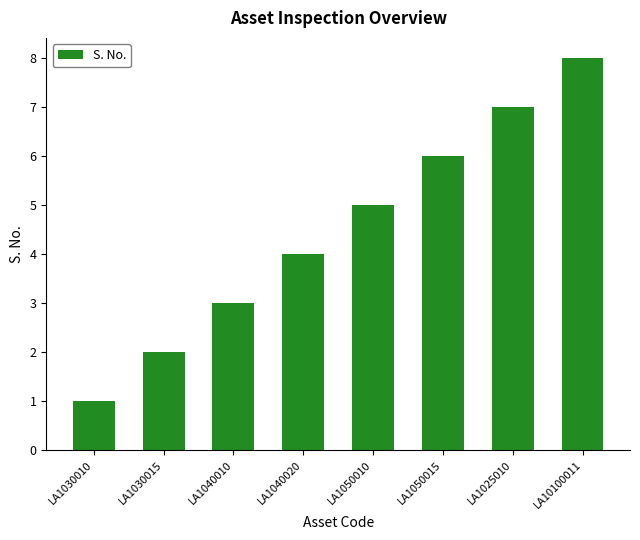

Which has a higher value, LA1030015 or LA10100011?

LA10100011